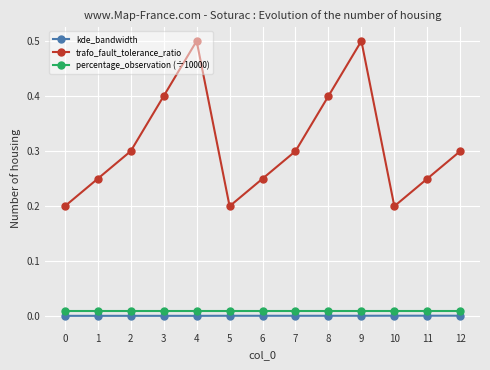

True or false: kde_bandwidth has a value of 0.0 at 10.

True